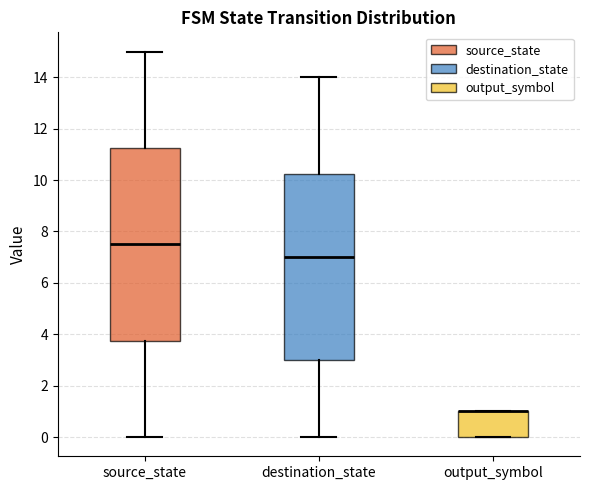

Reading left to right, transcribe this box plot: for each box, give where its median line is, the range the box spans, and where its two whiskers end, as read against the y-axis. The values are not printed on the chart, so give them approximately, as read against the axis.

source_state: median 7.6, box 3.8 to 11.2, whiskers 0.0 to 15.0
destination_state: median 7.0, box 3.0 to 10.2, whiskers 0.0 to 14.0
output_symbol: median 1.0 (drawn on the box's upper edge), box 0.0 to 1.0, whiskers 0.0 to 1.0